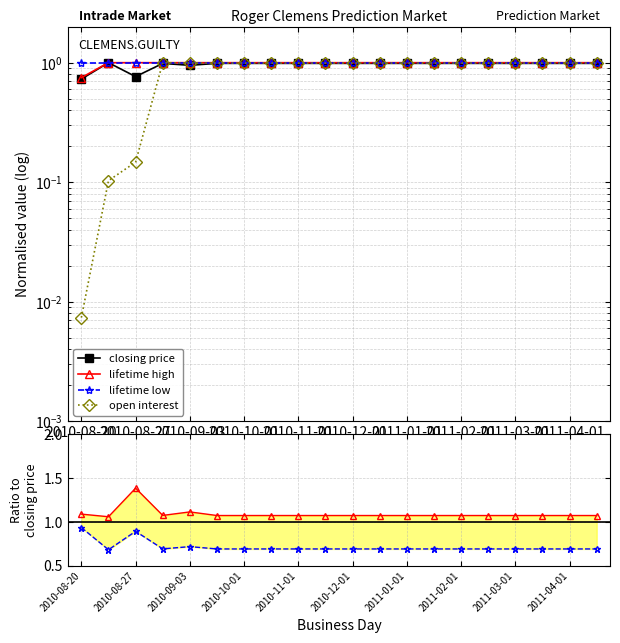

How many lifetime high values are between 1 and 2?

20